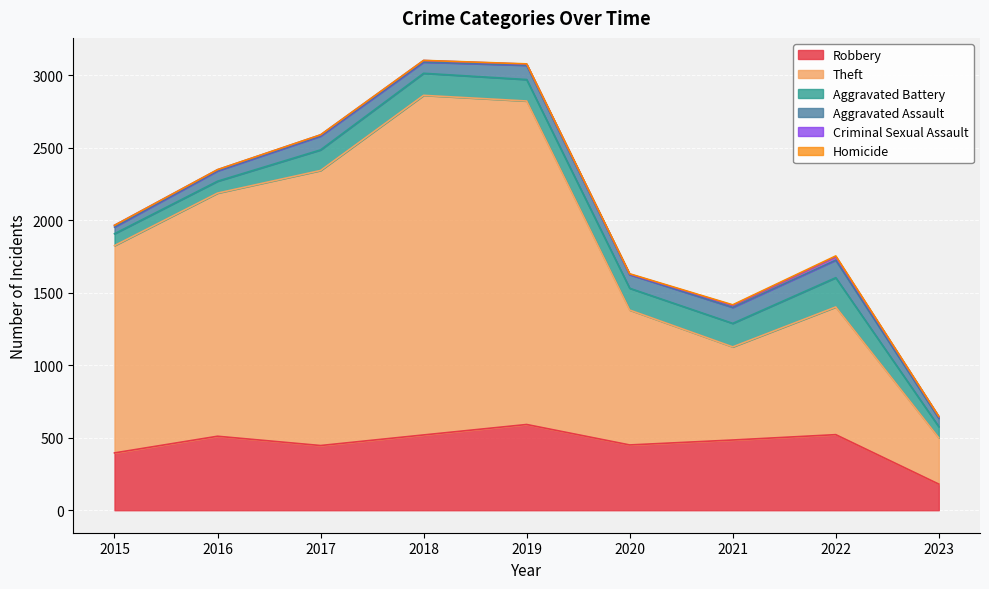

What is the value of the Homicide point at the 2nd from the left?

1